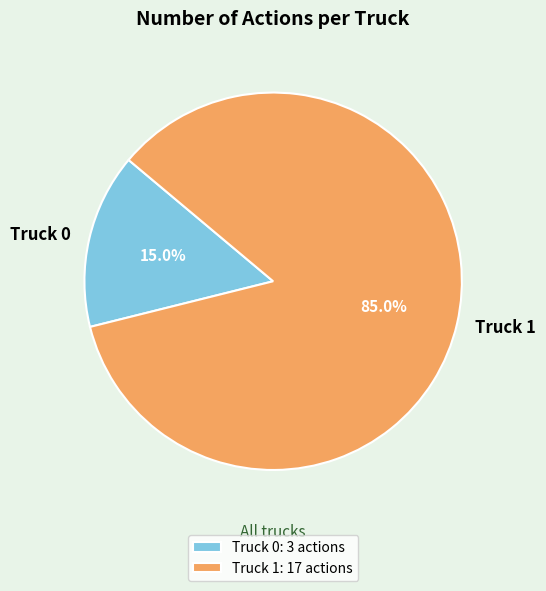

Which slice is the smallest?

Truck 0